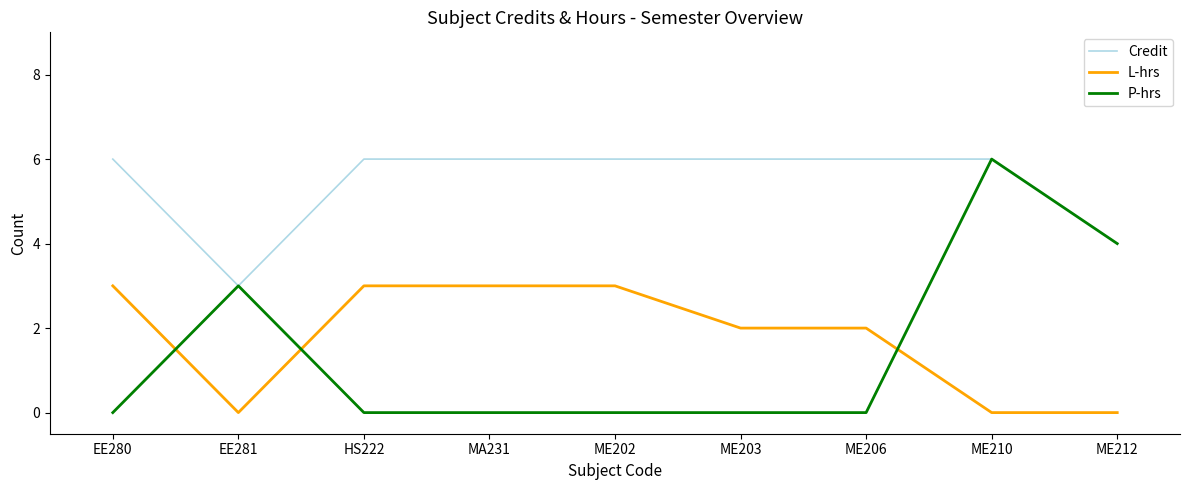

What is the maximum value for P-hrs?

6